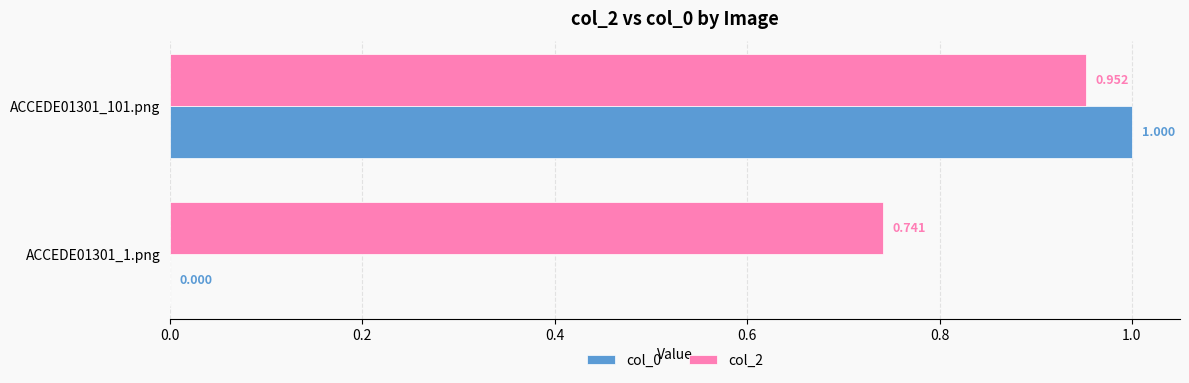

Which series has the largest range (max minus min)?

col_0